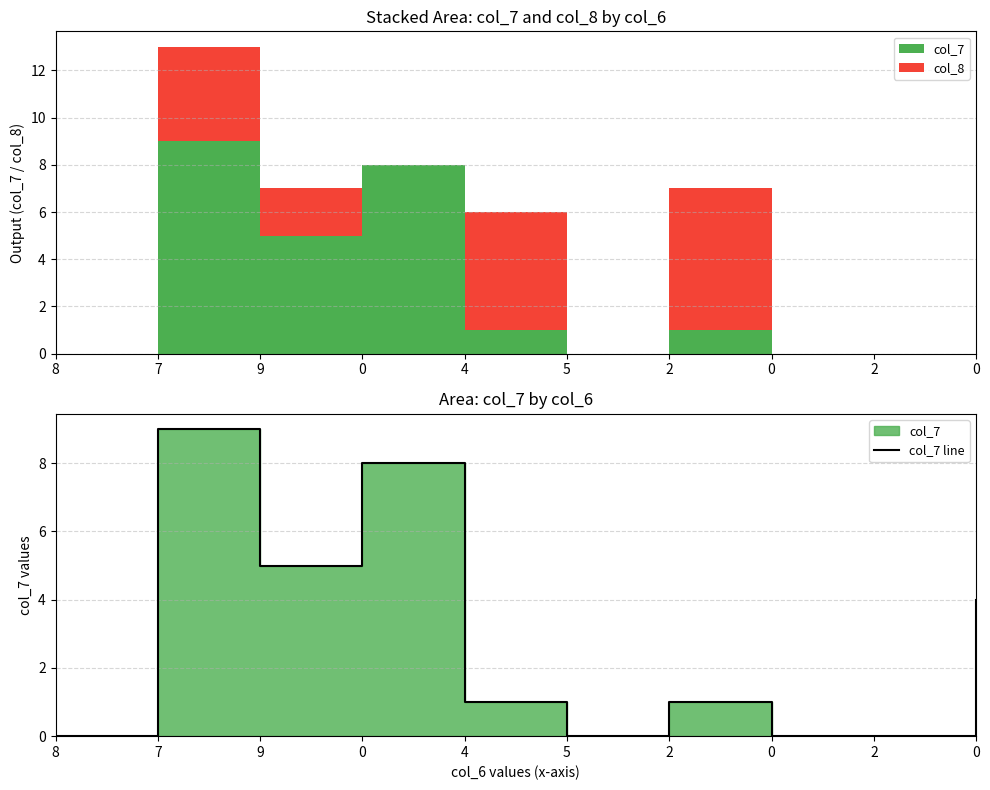

What is the approximate value at 0?

4